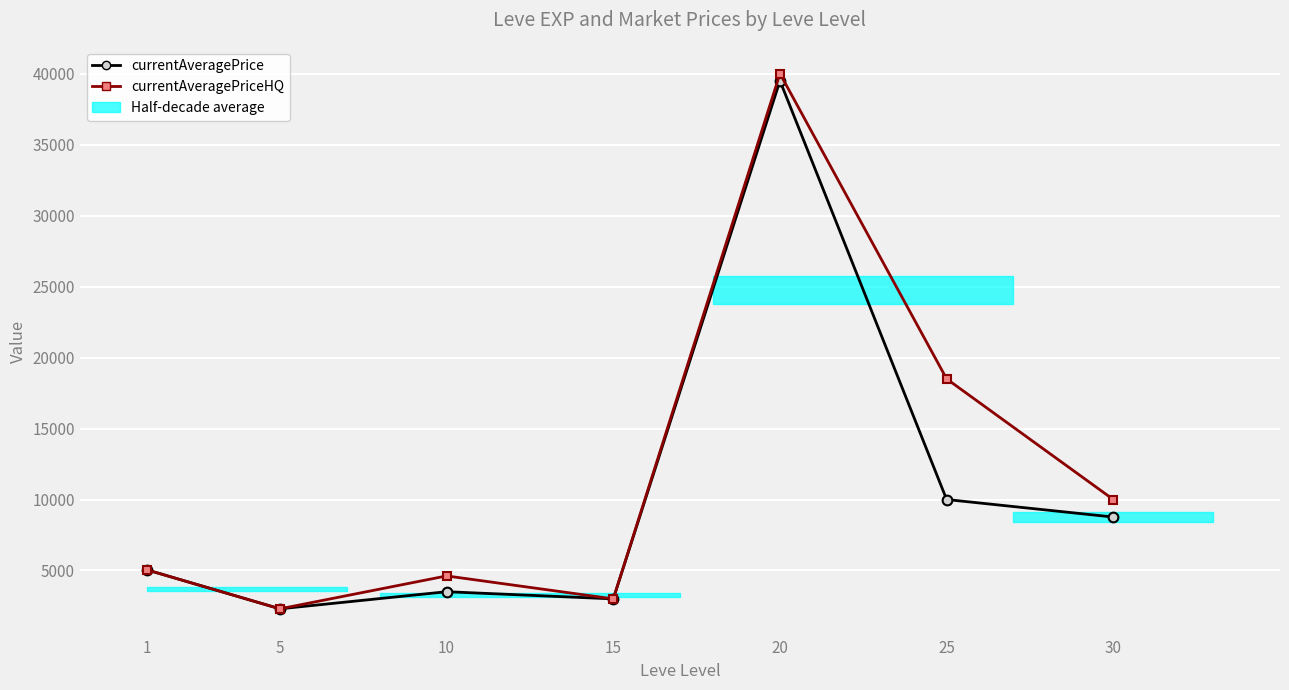

Rank the categories by currentAveragePriceHQ value from lowest to highest.

5, 15, 10, 1, 30, 25, 20